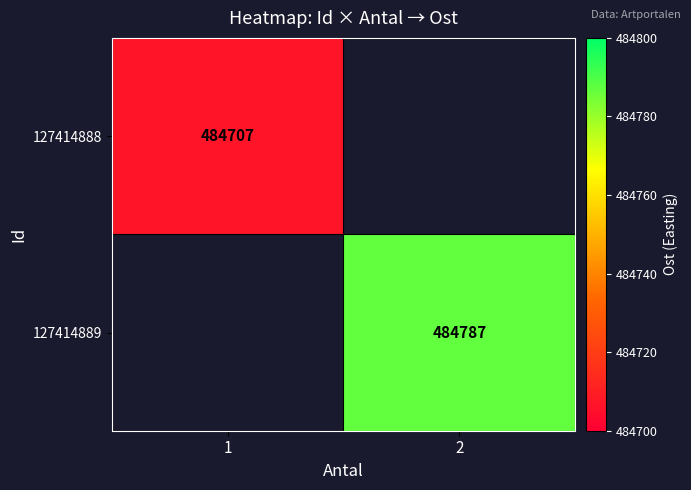

Is the value of 127414888 at 1 greater than the value of 127414889 at 2?

No